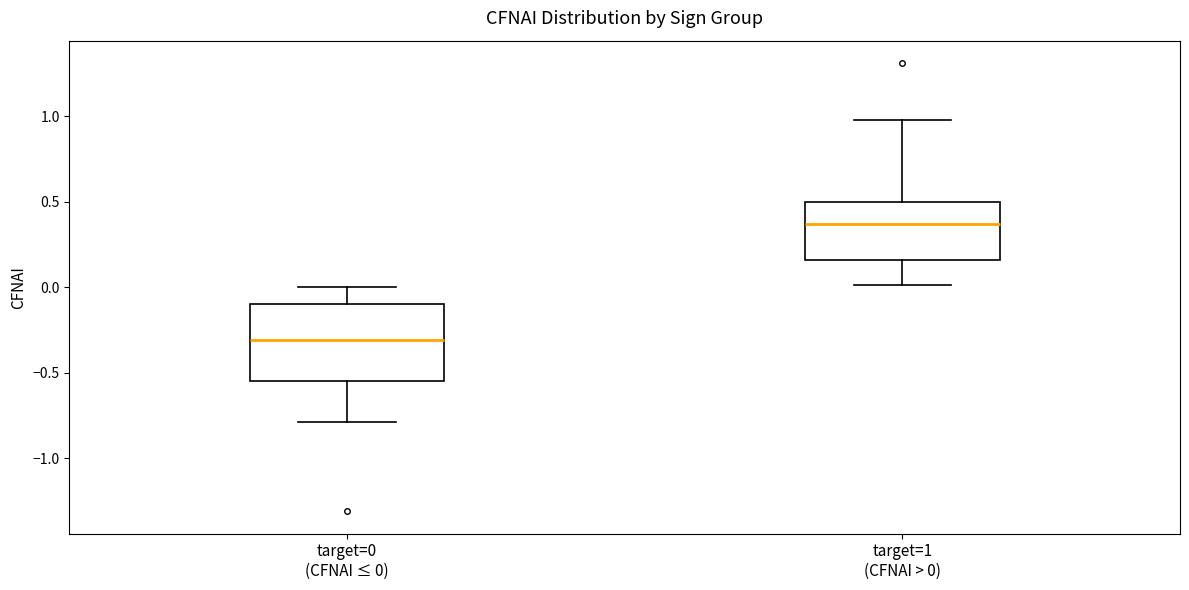

Which box's median line is the highest?

target=1 (CFNAI > 0)